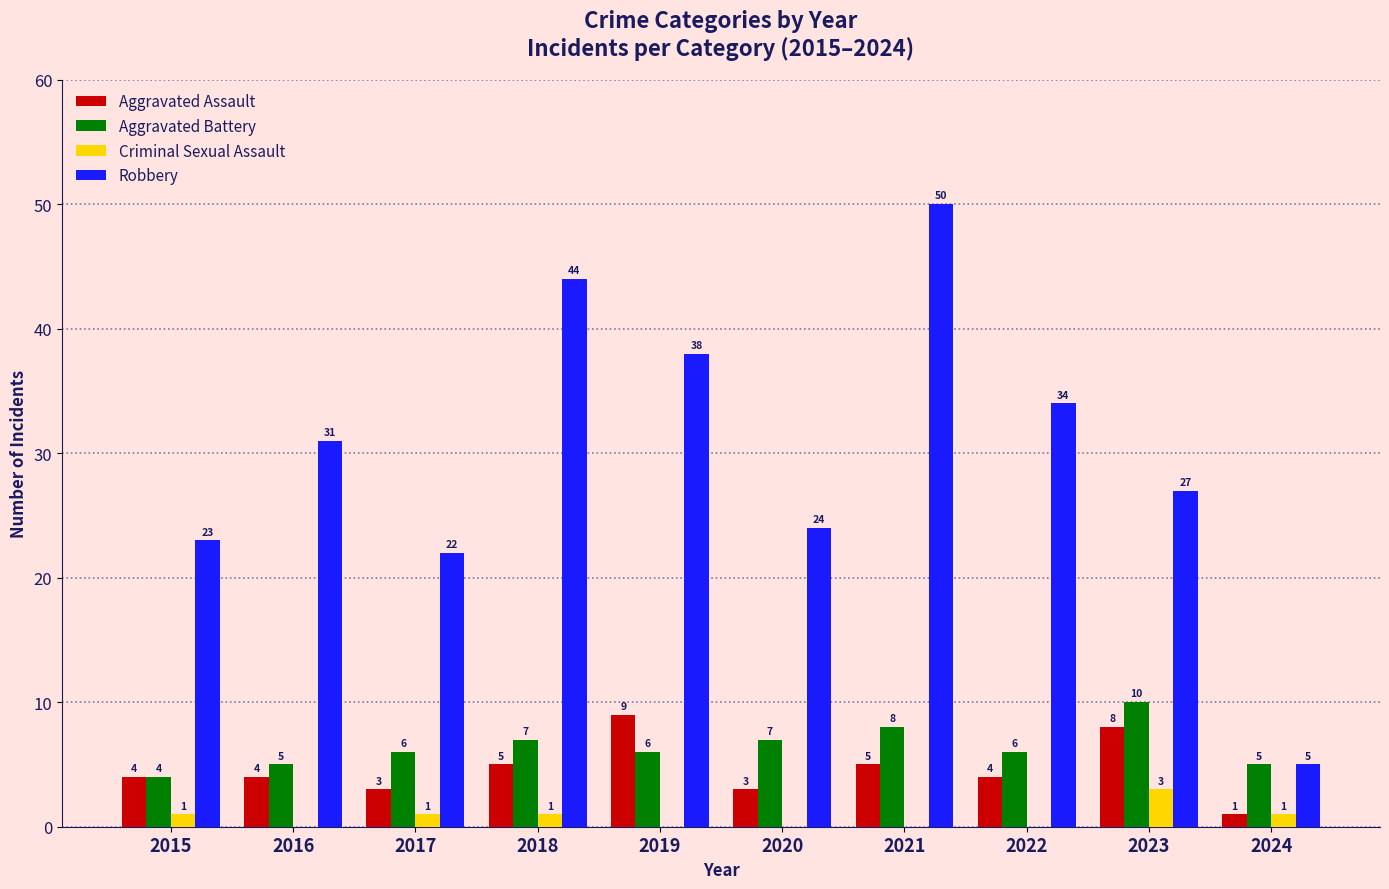

The Aggravated Assault series shows 3 at 2020. True or false?

True